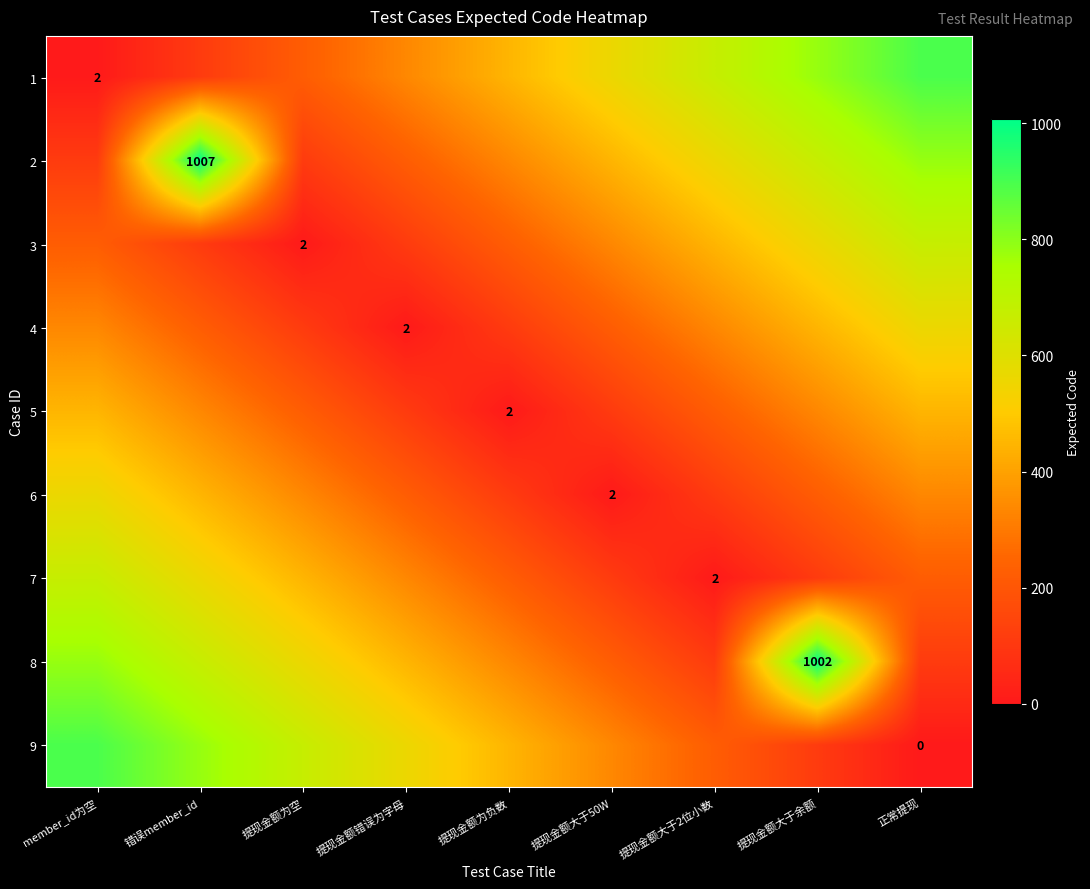

At which category does the chart reach its minimum across all series?

正常提现